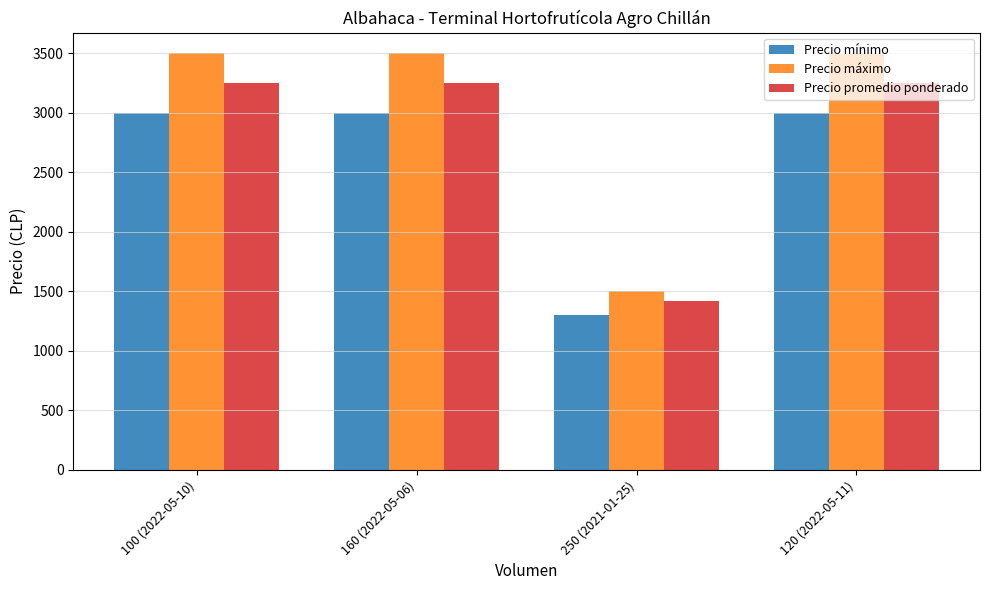

Reading left to right, extract all data points from this chart.

Precio mínimo: 100 (2022-05-10)=3000	160 (2022-05-06)=3000	250 (2021-01-25)=1300	120 (2022-05-11)=3000
Precio máximo: 100 (2022-05-10)=3500	160 (2022-05-06)=3500	250 (2021-01-25)=1500	120 (2022-05-11)=3500
Precio promedio ponderado: 100 (2022-05-10)=3250	160 (2022-05-06)=3250	250 (2021-01-25)=1420	120 (2022-05-11)=3250